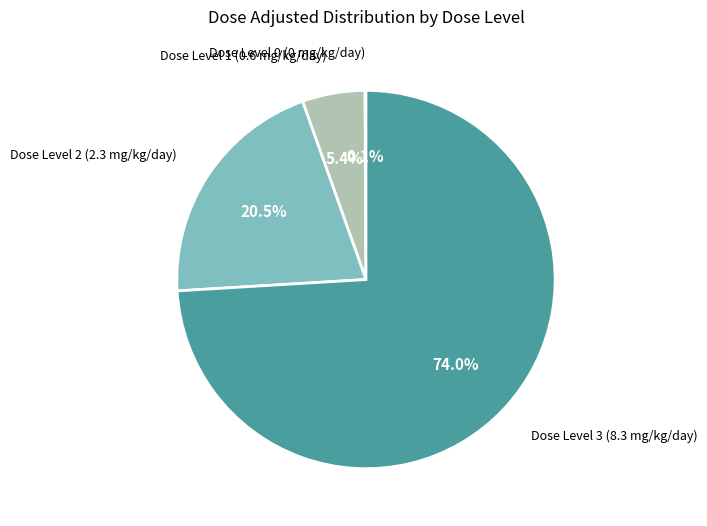

Is there a majority slice in this chart?

Yes